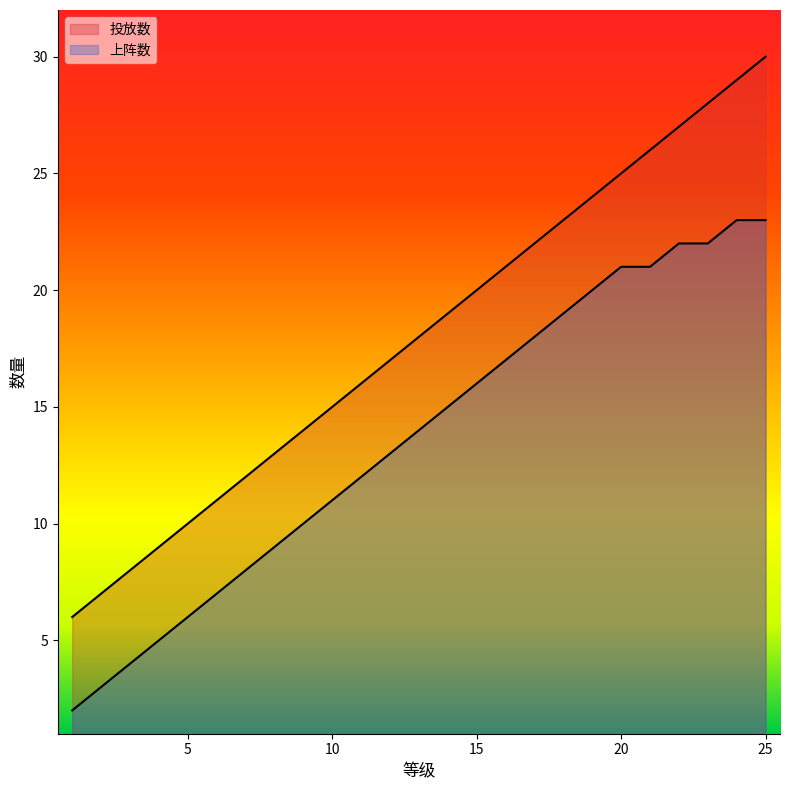

How many lines are shown in the chart?

2